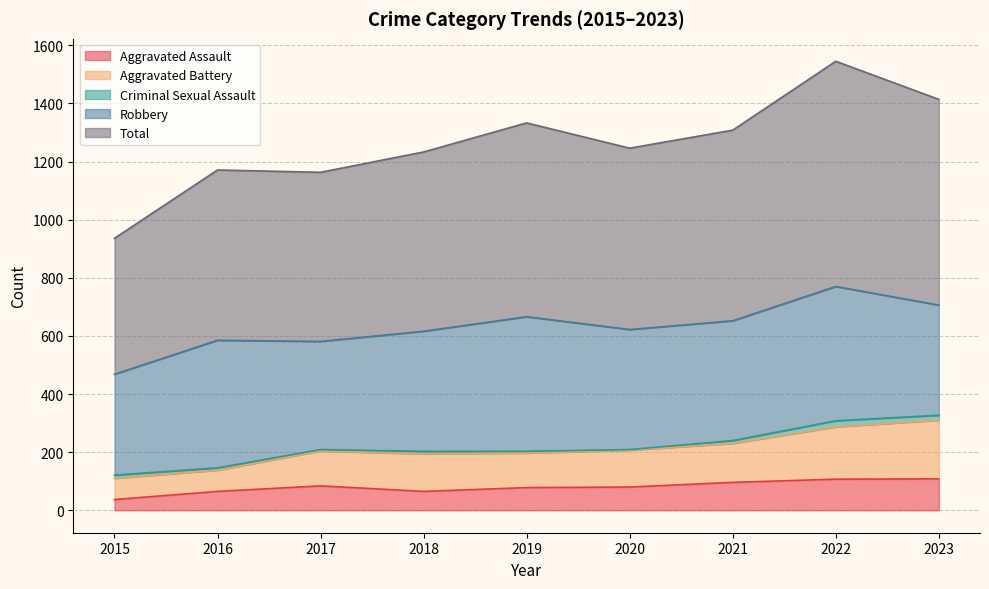

How many categories are shown in the chart?

9